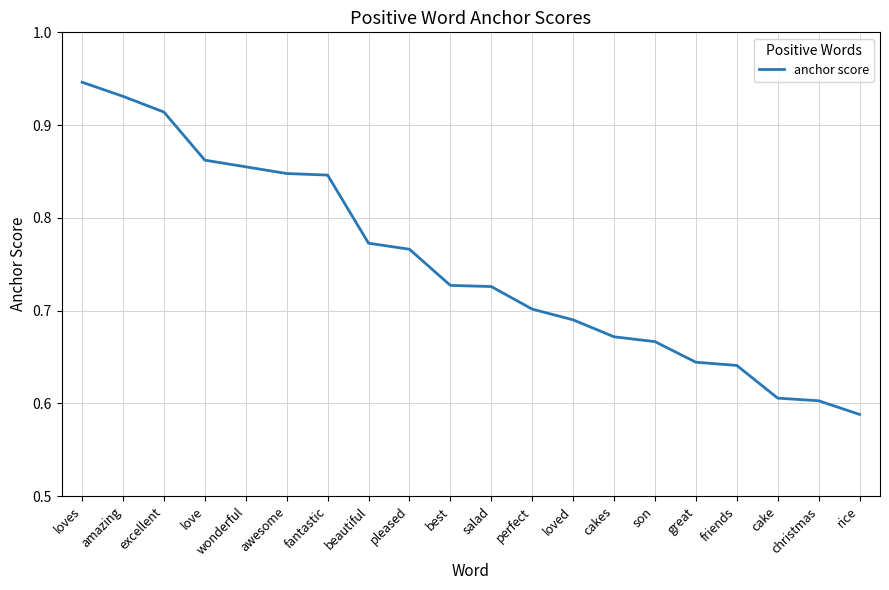

Where is the data nearest to the value 0?

rice